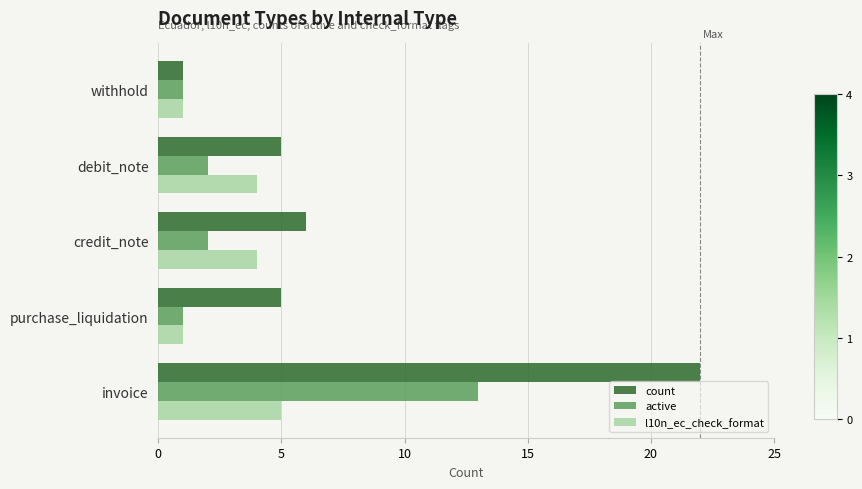

What are all the series names shown in the legend?

count, active, l10n_ec_check_format